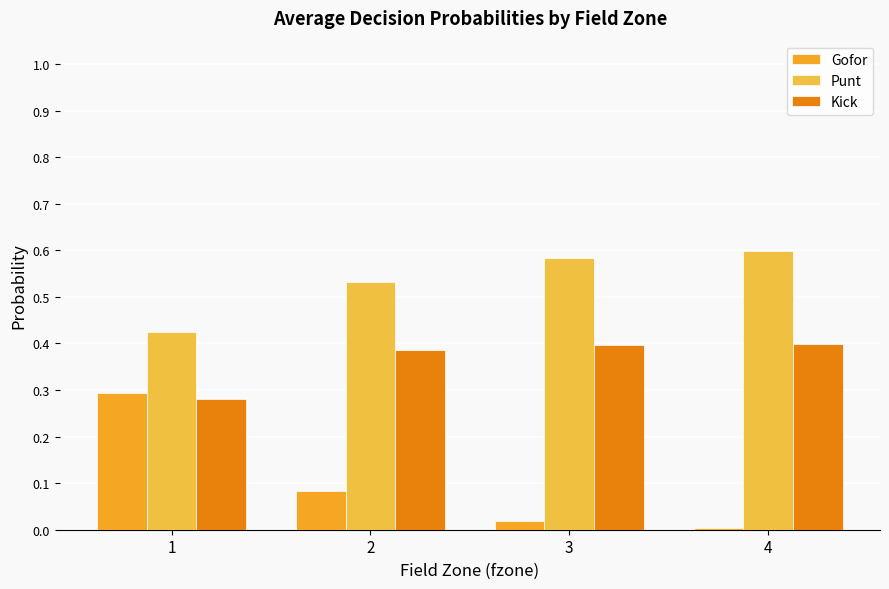

Are the bars horizontal?

No